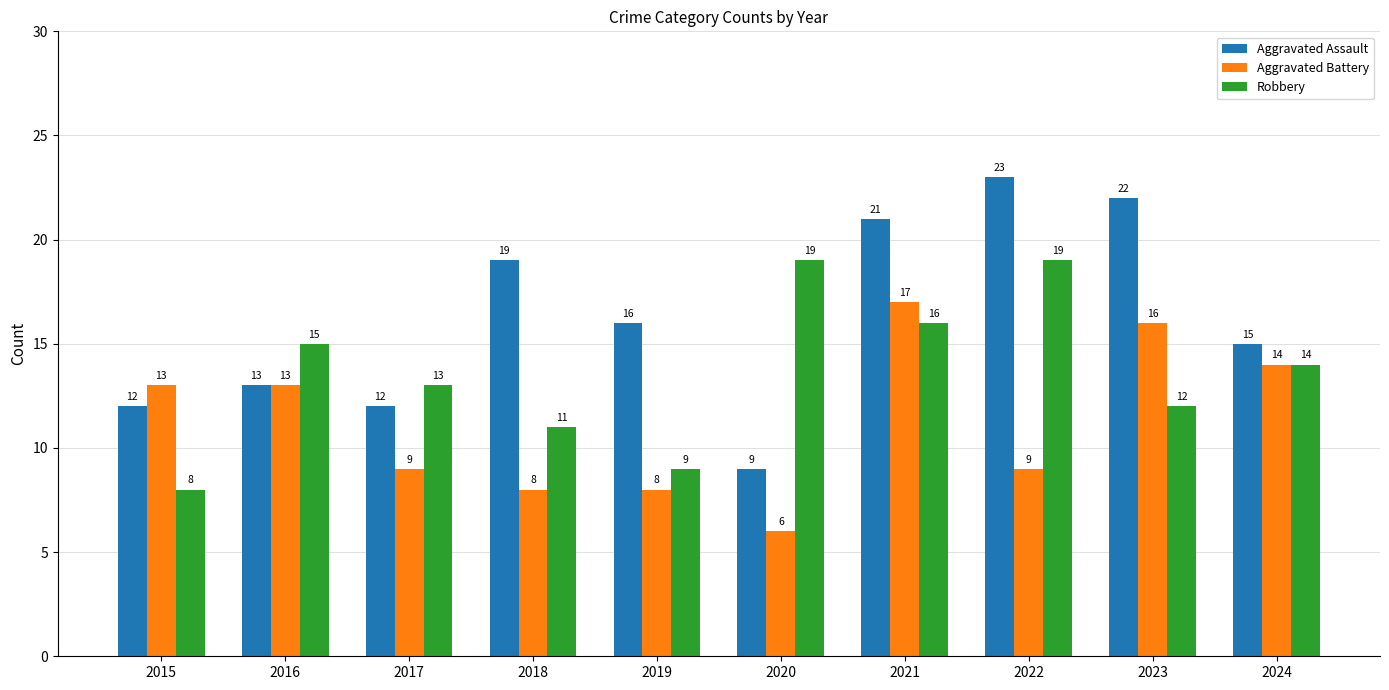

Which series has the largest range (max minus min)?

Aggravated Assault